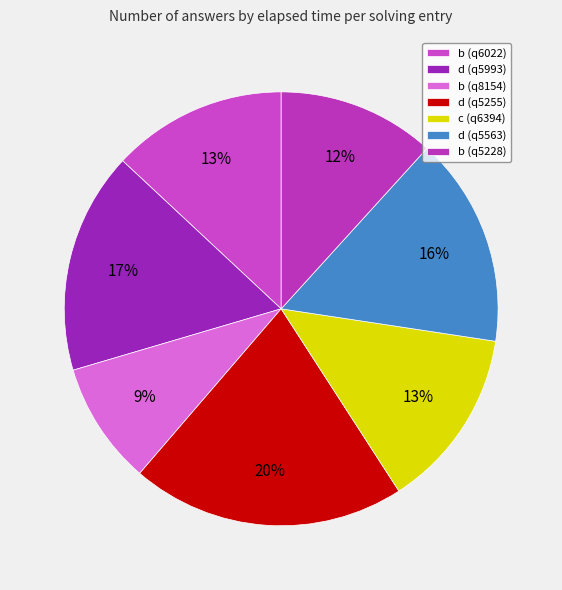

To the nearest percent, what portion does d (q5563) represent?

16%